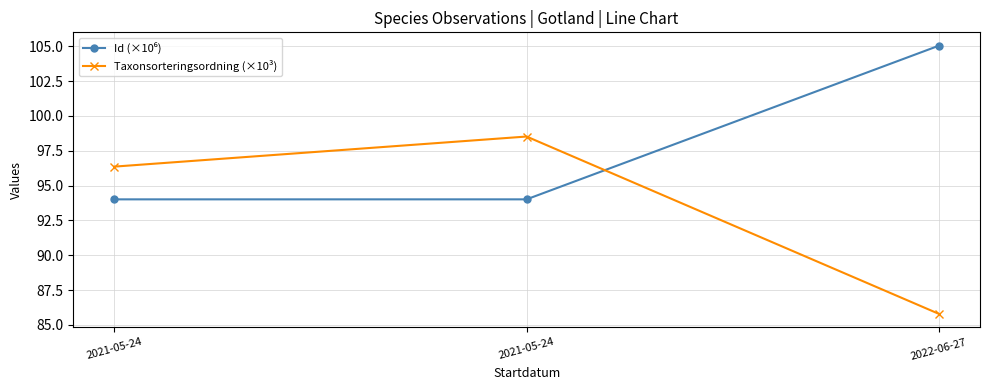

Where is Id (×10⁶) nearest to the value 99?

2021-05-24